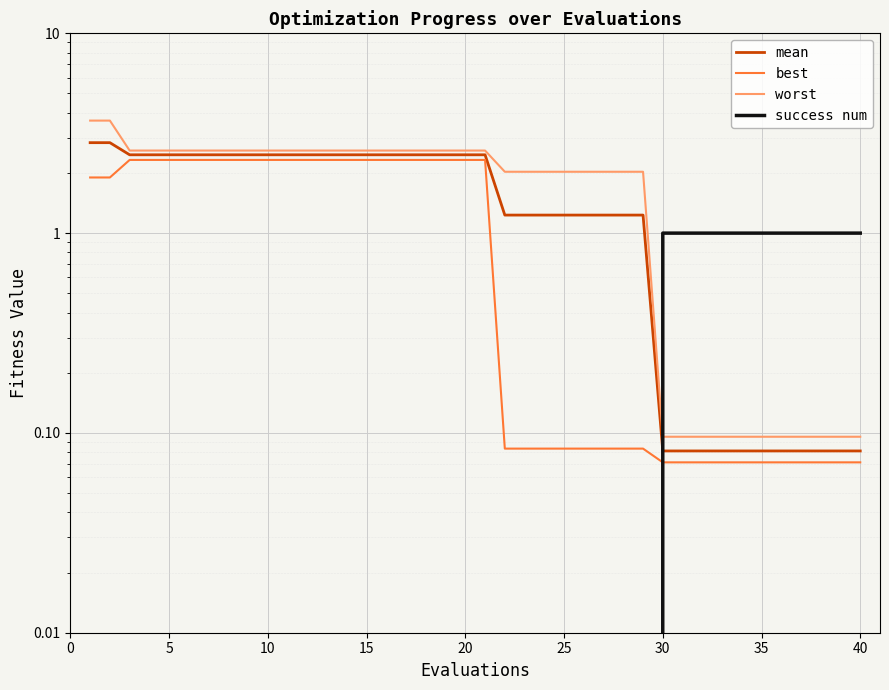

Reading left to right, list all the values displayed in this chart.

mean: 2.8	2.8	2.5	2.5	2.5	2.5	2.5	2.5	2.5	2.5	2.5	2.5	2.5	2.5	2.5	2.5	2.5	2.5	2.5	2.5	2.5	1.2	1.2	1.2	1.2	1.2	1.2	1.2	1.2	0.1	0.1	0.1	0.1	0.1	0.1	0.1	0.1	0.1	0.1	0.1
best: 1.9	1.9	2.3	2.3	2.3	2.3	2.3	2.3	2.3	2.3	2.3	2.3	2.3	2.3	2.3	2.3	2.3	2.3	2.3	2.3	2.3	0.1	0.1	0.1	0.1	0.1	0.1	0.1	0.1	0.1	0.1	0.1	0.1	0.1	0.1	0.1	0.1	0.1	0.1	0.1
worst: 3.7	3.7	2.6	2.6	2.6	2.6	2.6	2.6	2.6	2.6	2.6	2.6	2.6	2.6	2.6	2.6	2.6	2.6	2.6	2.6	2.6	2.0	2.0	2.0	2.0	2.0	2.0	2.0	2.0	0.1	0.1	0.1	0.1	0.1	0.1	0.1	0.1	0.1	0.1	0.1
success num: 0.0	0.0	0.0	0.0	0.0	0.0	0.0	0.0	0.0	0.0	0.0	0.0	0.0	0.0	0.0	0.0	0.0	0.0	0.0	0.0	0.0	0.0	0.0	0.0	0.0	0.0	0.0	0.0	0.0	1.0	1.0	1.0	1.0	1.0	1.0	1.0	1.0	1.0	1.0	1.0